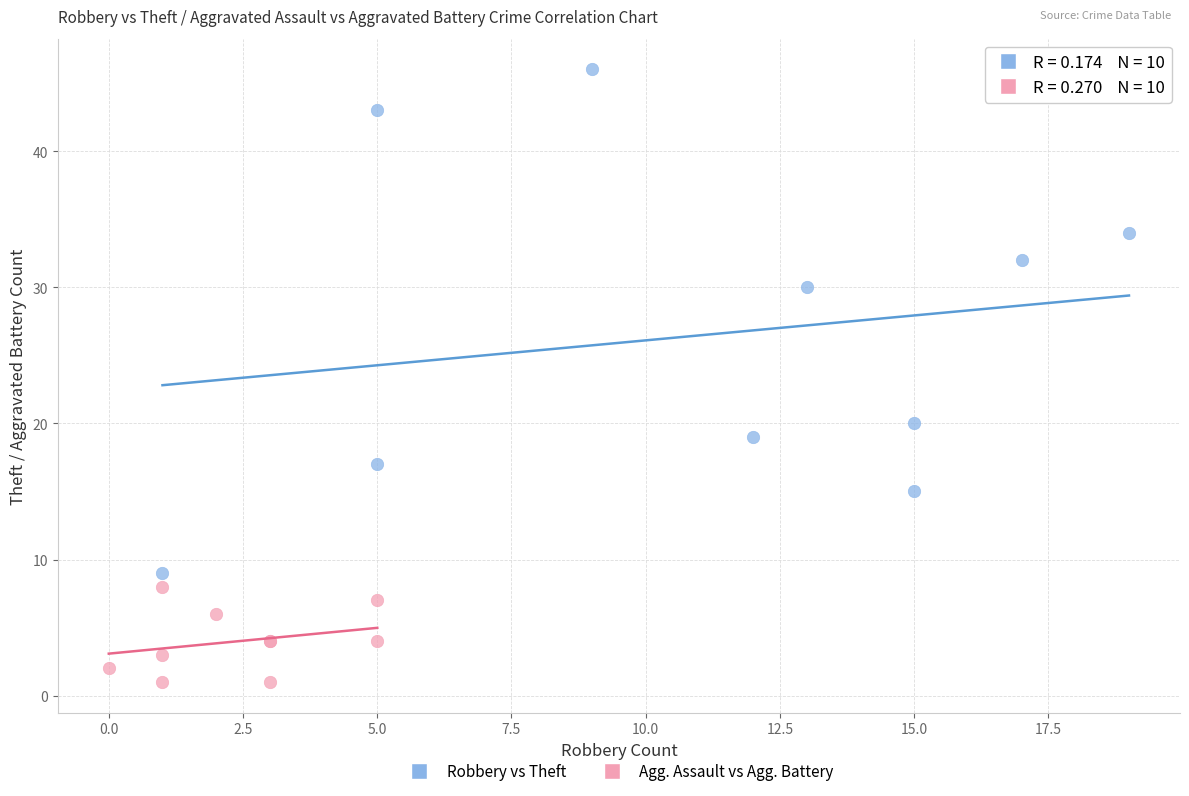

Which series has the largest Y range (max minus min)?

Robbery vs Theft